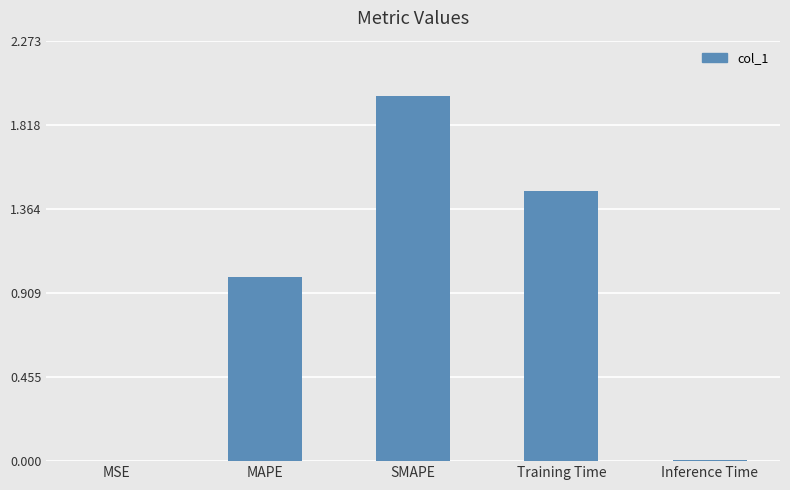

At which category does the chart reach its peak across all series?

SMAPE